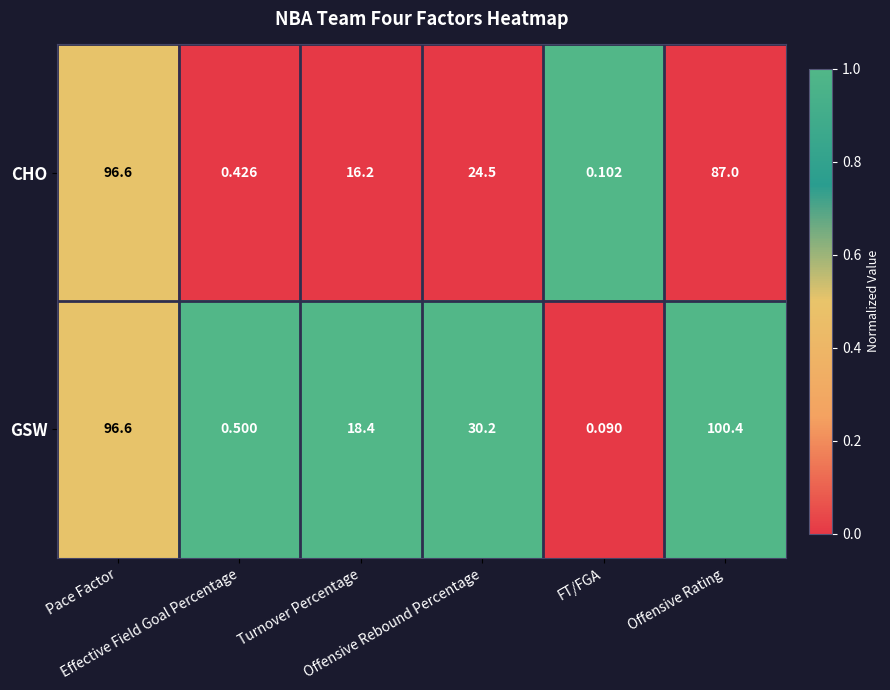

Which category has the highest value across all series?

Offensive Rating